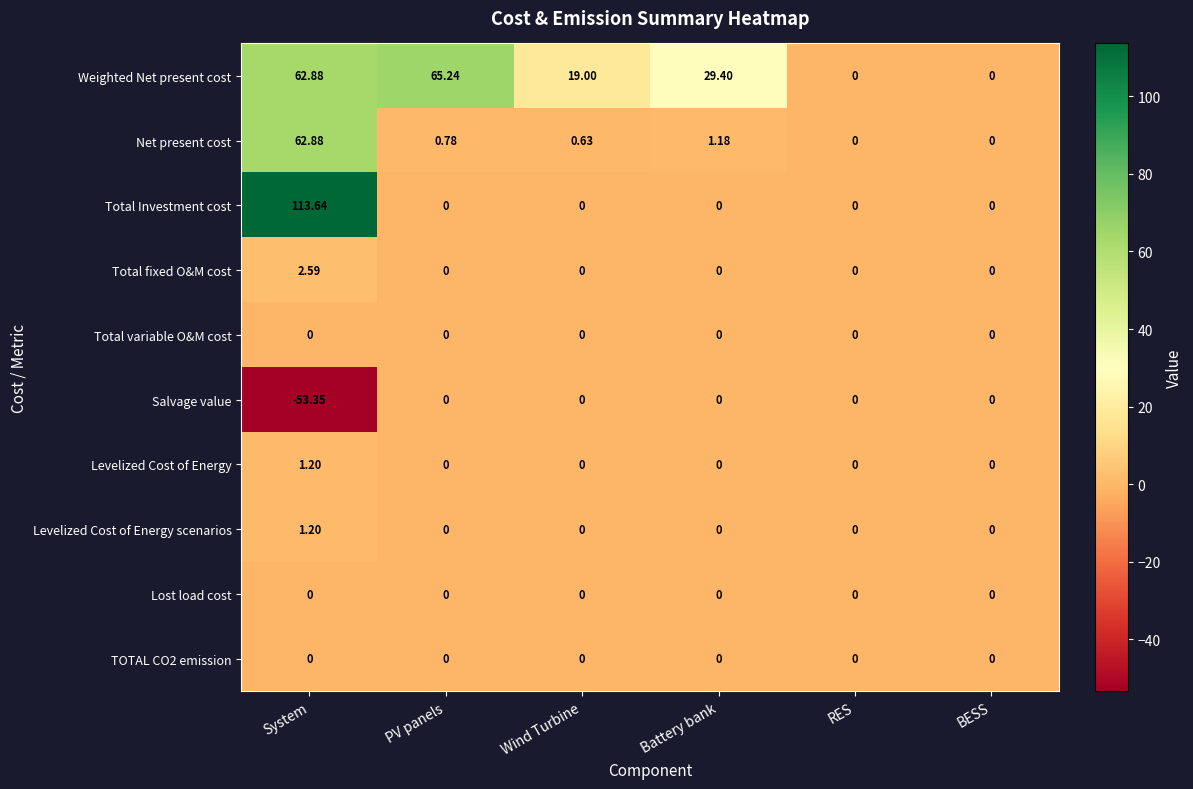

At which category is the sum across all series the highest?

System